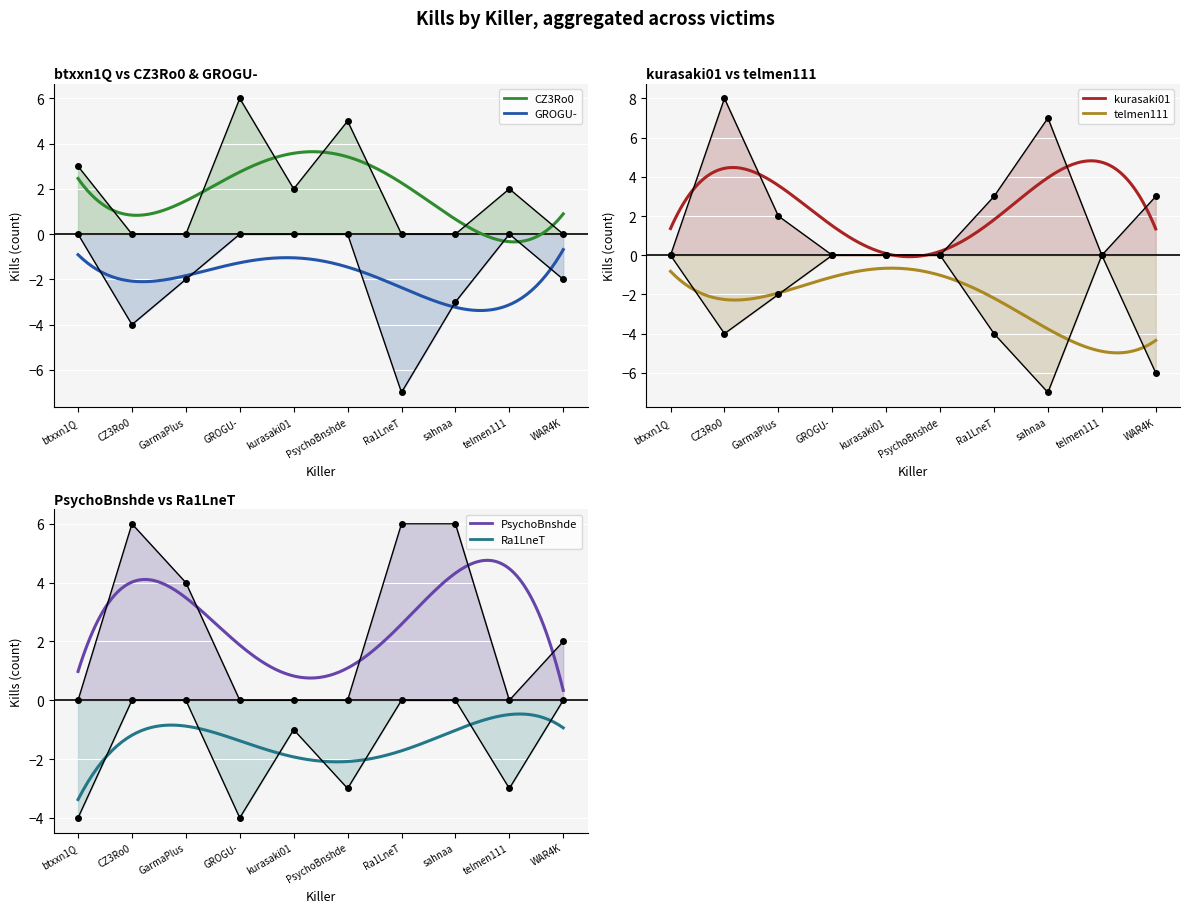

Is the value of kurasaki01 at sahnaa greater than the value of PsychoBnshde at btxxn1Q?

Yes